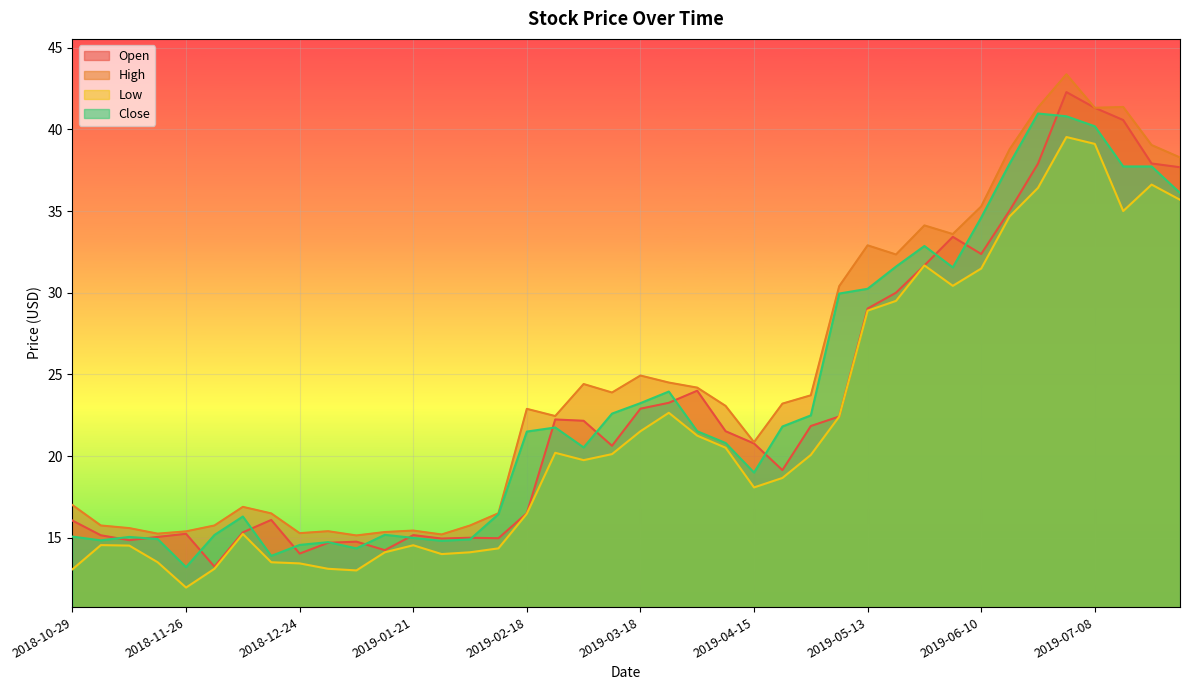

How many values in the Open series are below 21?

20